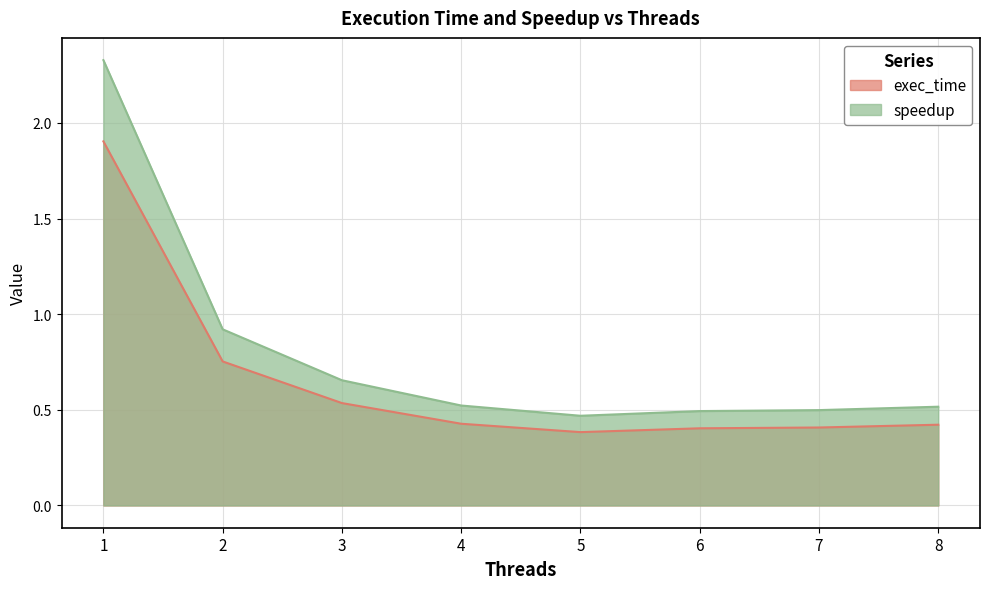

True or false: speedup and exec_time intersect in this chart.

False